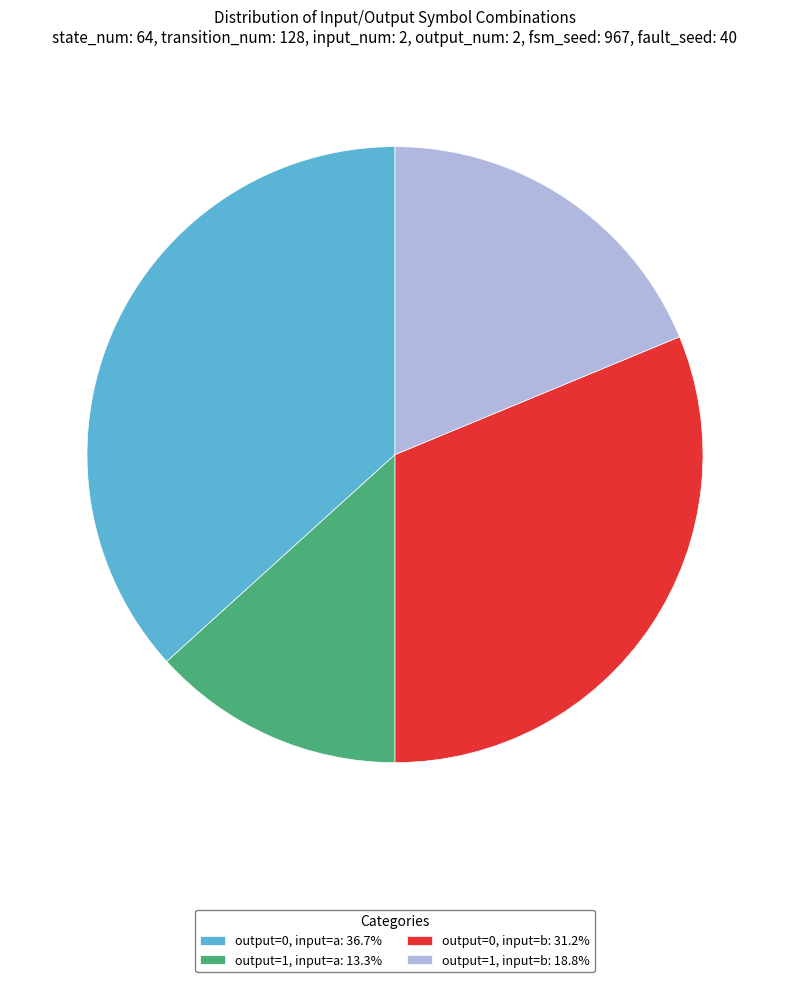

Does any single category account for the majority?

No